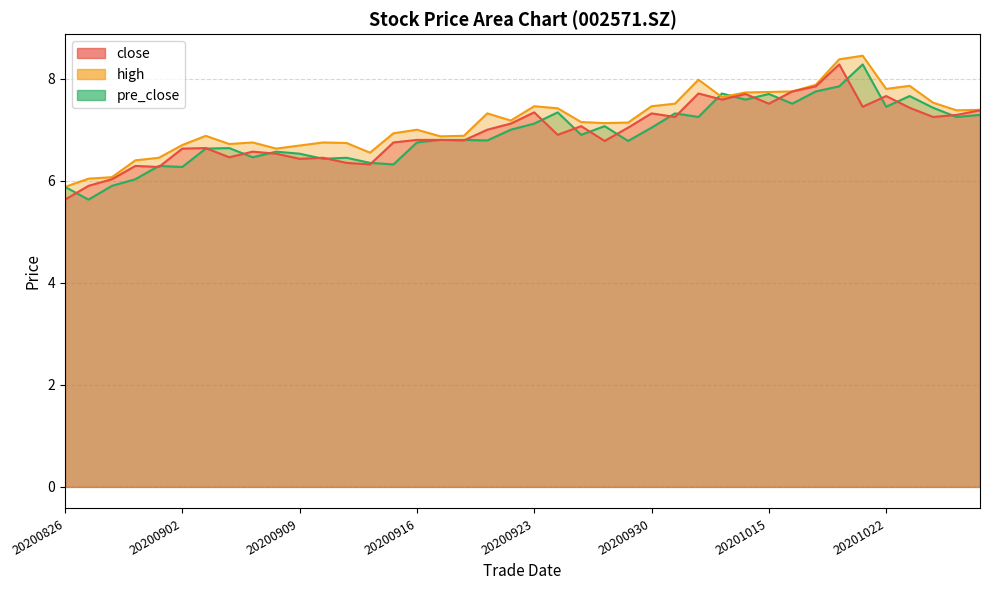

At which label does high reach its minimum?

20200826